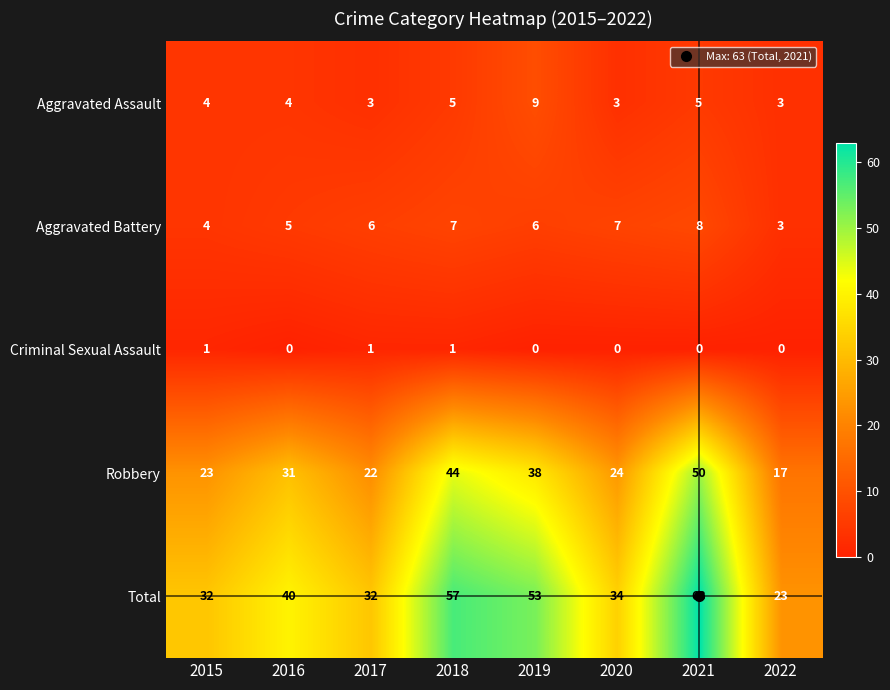

How many Aggravated Assault values are between 3 and 5?

7